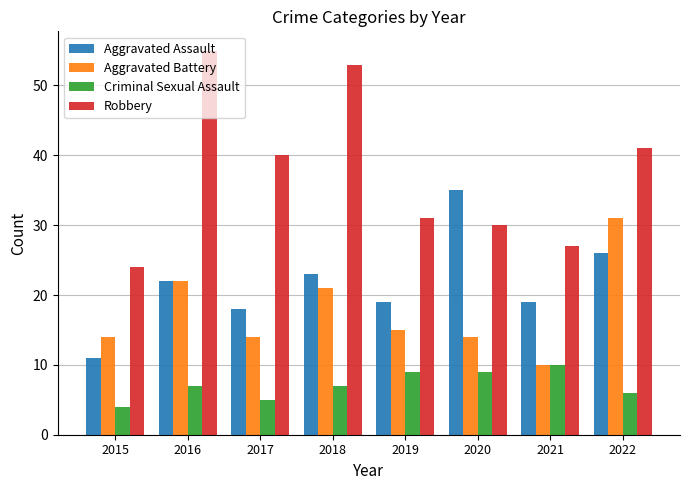

At how many categories does at least one series exceed 52?

2